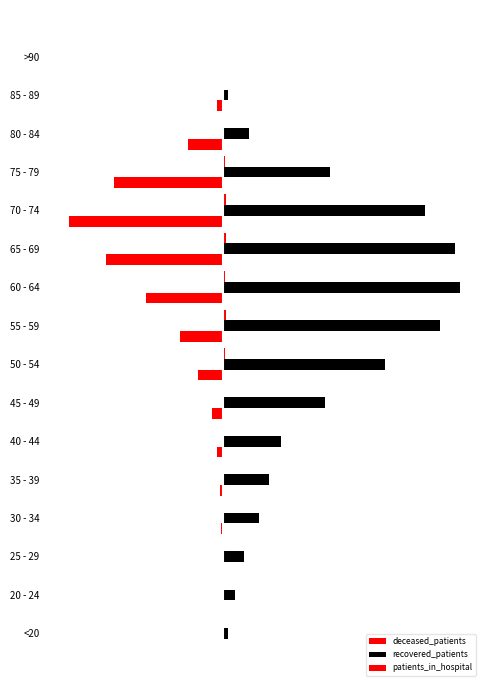

How many bars are there in total?

48